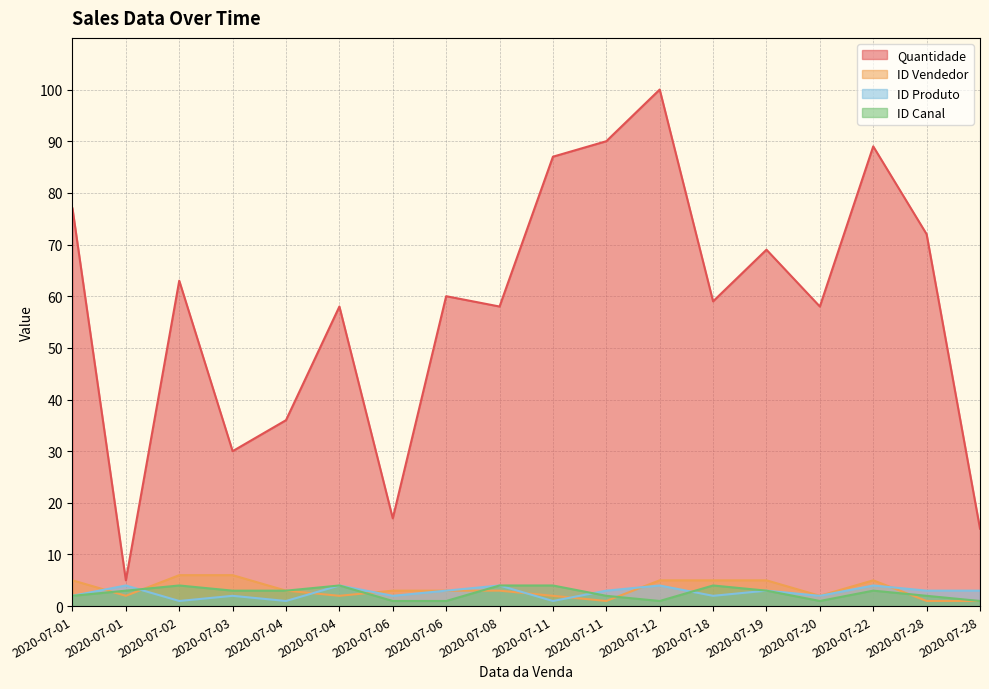

Between 2020-07-08 and 2020-07-28, which series saw the biggest shift?

Quantidade